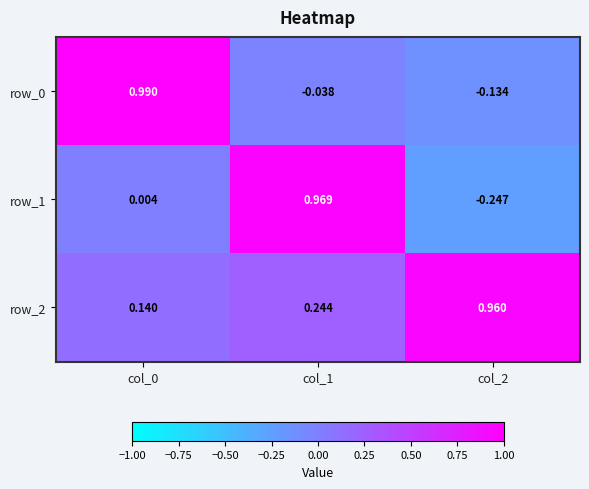

What is the sum of all row_1 values?

0.7